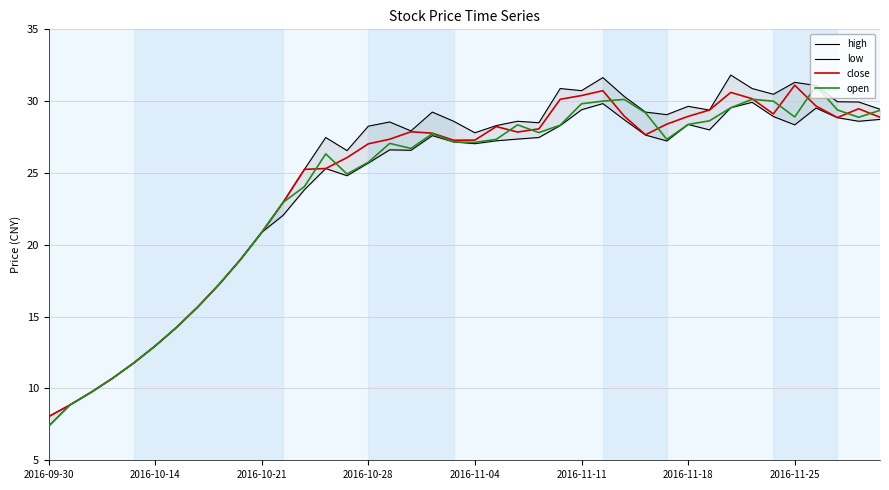

What is the minimum value for close?

8.0